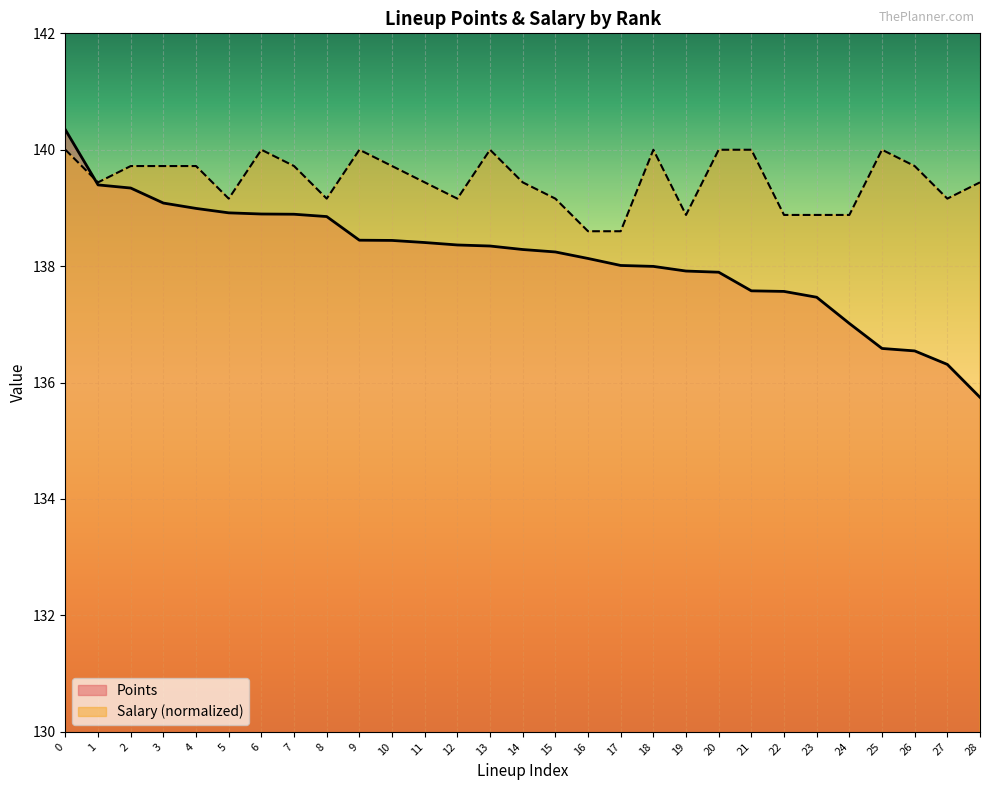

What is the approximate value of Salary at 13?

140.0